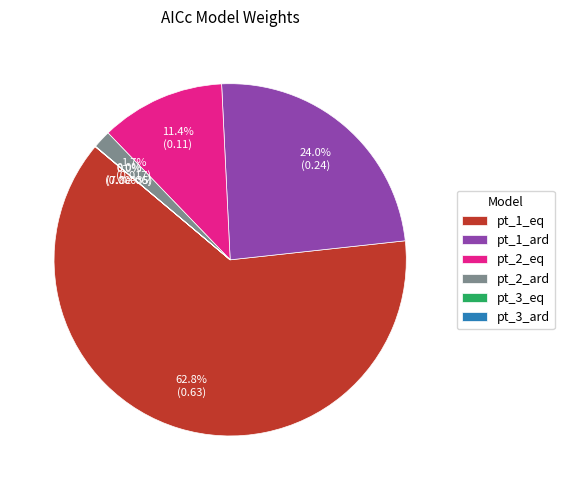

What portion of the pie excludes pt_1_ard?

76.0%